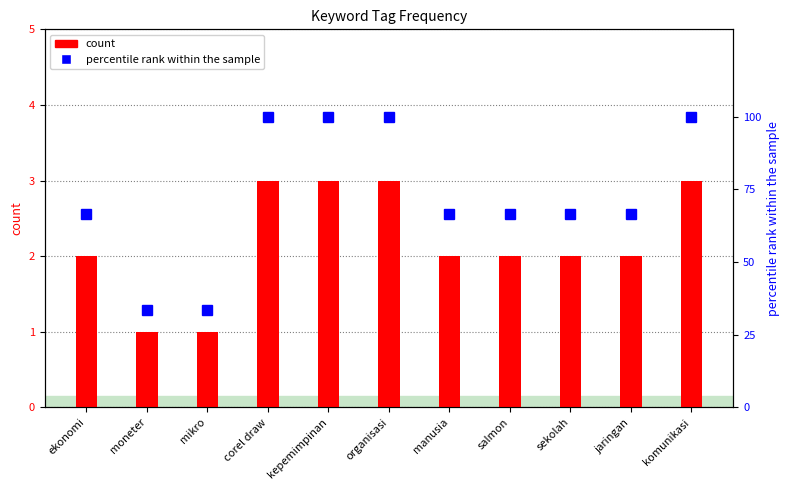

Reading left to right, list all the values displayed in this chart.

count: ekonomi=2.0	moneter=1.0	mikro=1.0	corel draw=3.0	kepemimpinan=3.0	organisasi=3.0	manusia=2.0	salmon=2.0	sekolah=2.0	jaringan=2.0	komunikasi=3.0
percentile rank within the sample: ekonomi=66.7	moneter=33.3	mikro=33.3	corel draw=100.0	kepemimpinan=100.0	organisasi=100.0	manusia=66.7	salmon=66.7	sekolah=66.7	jaringan=66.7	komunikasi=100.0